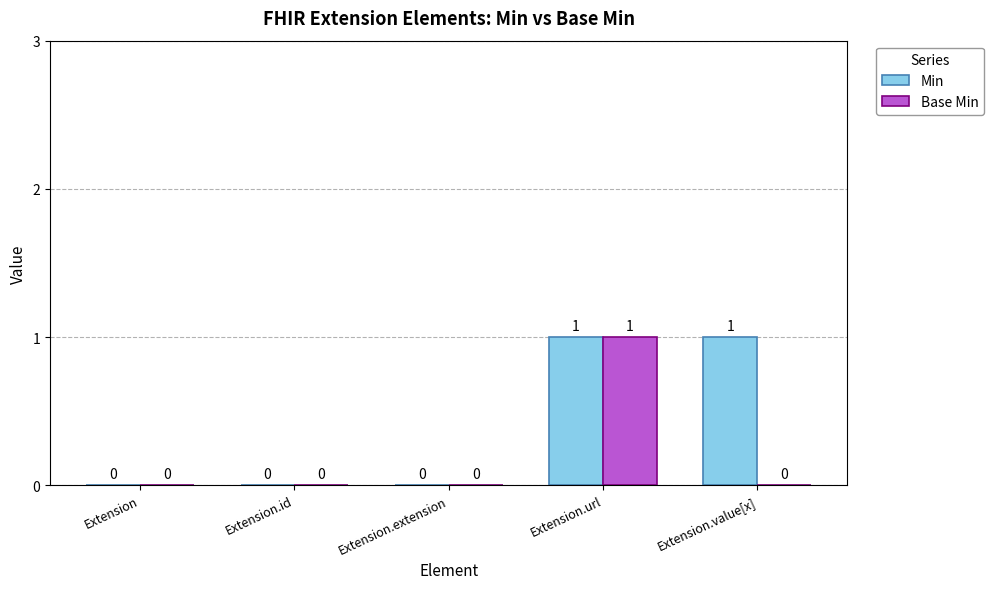

The value of Base Min at Extension.extension is 1. True or false?

False